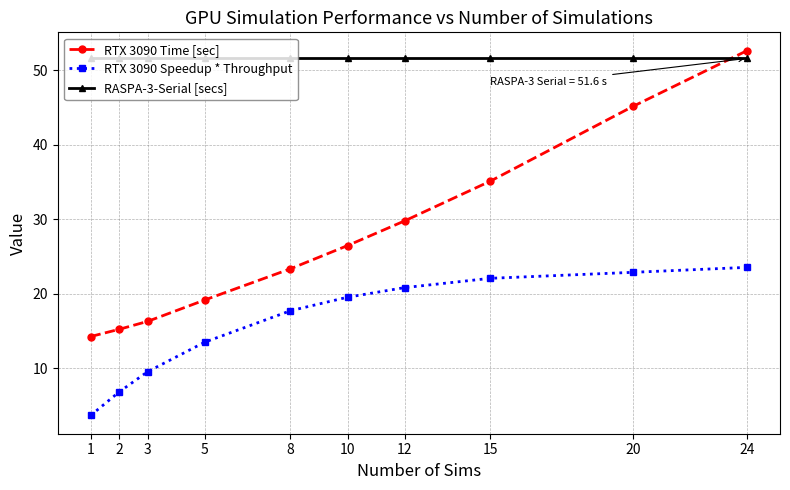

Rank the series by their average value, from highest to lowest.

RASPA-3-Serial [secs], RTX 3090 Time [sec], RTX 3090 Speedup * Throughput